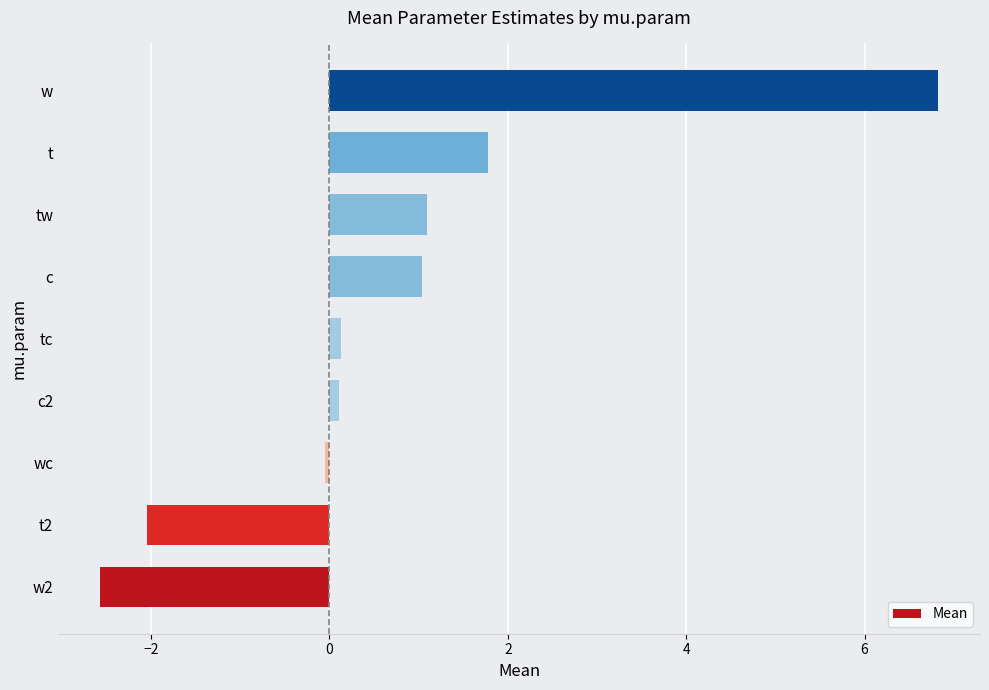

Where is the data nearest to the value 2?

t